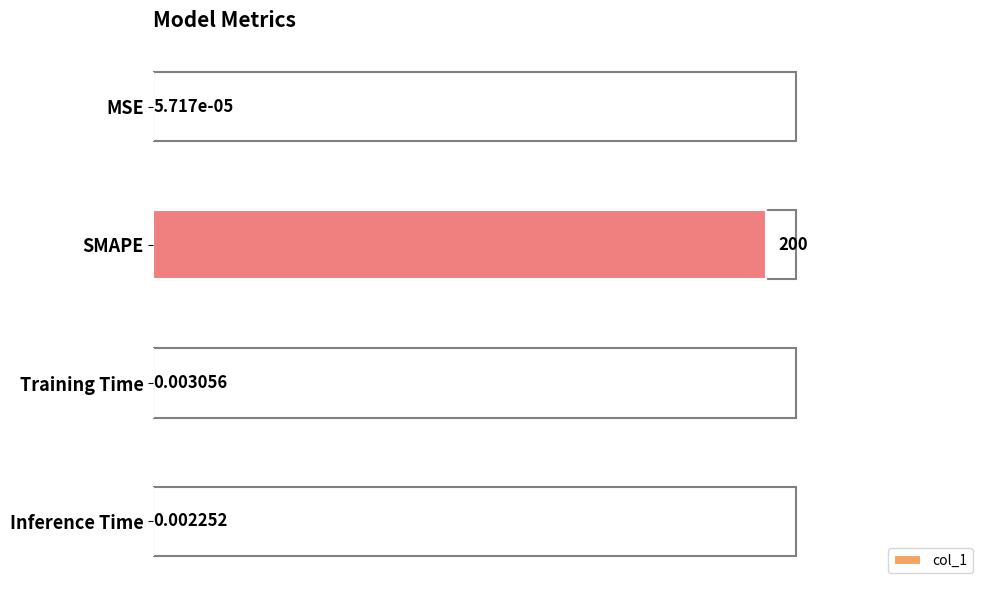

What is the maximum value shown in the chart?

200.0